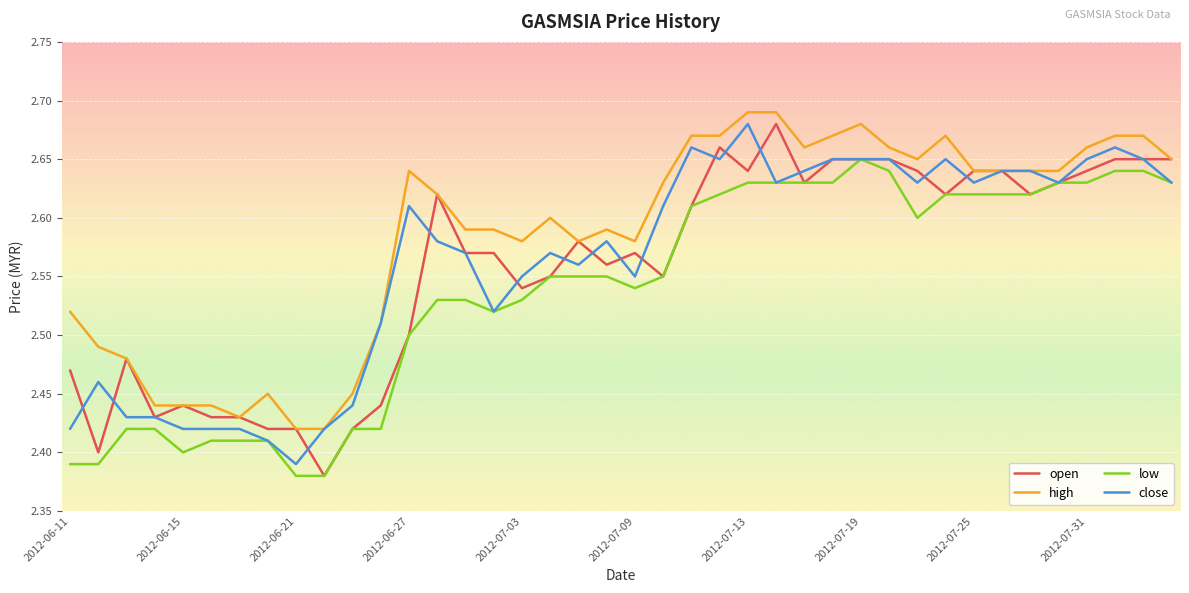

Which series has the largest total across all categories?

high